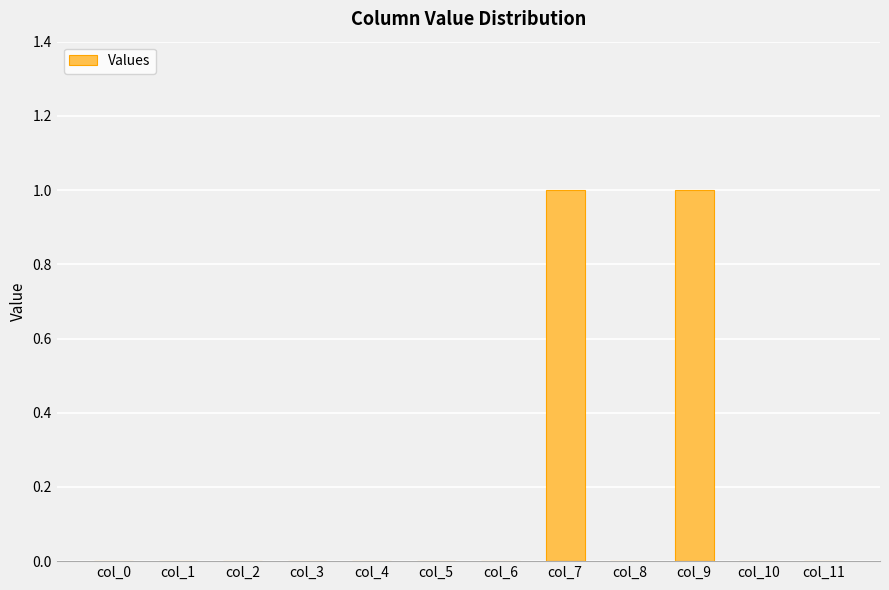

Reading left to right, extract all data points from this chart.

0	0	0	0	0	0	0	1	0	1	0	0